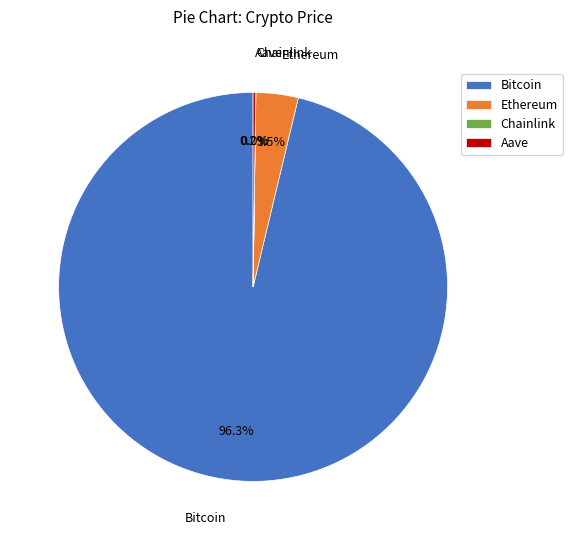

What is the largest slice in the pie chart?

Bitcoin